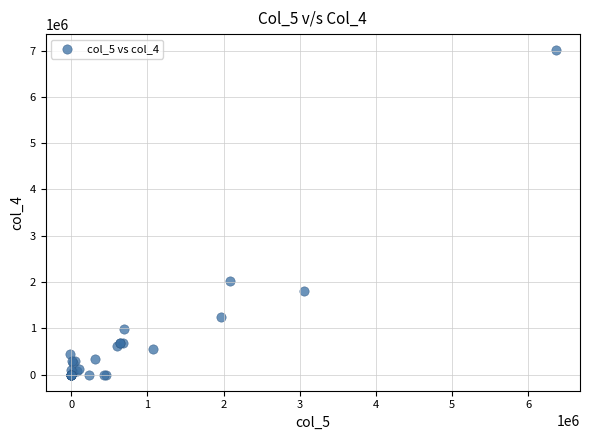

What Y value in the scatter plot is closest to 3504500?

2012000.0